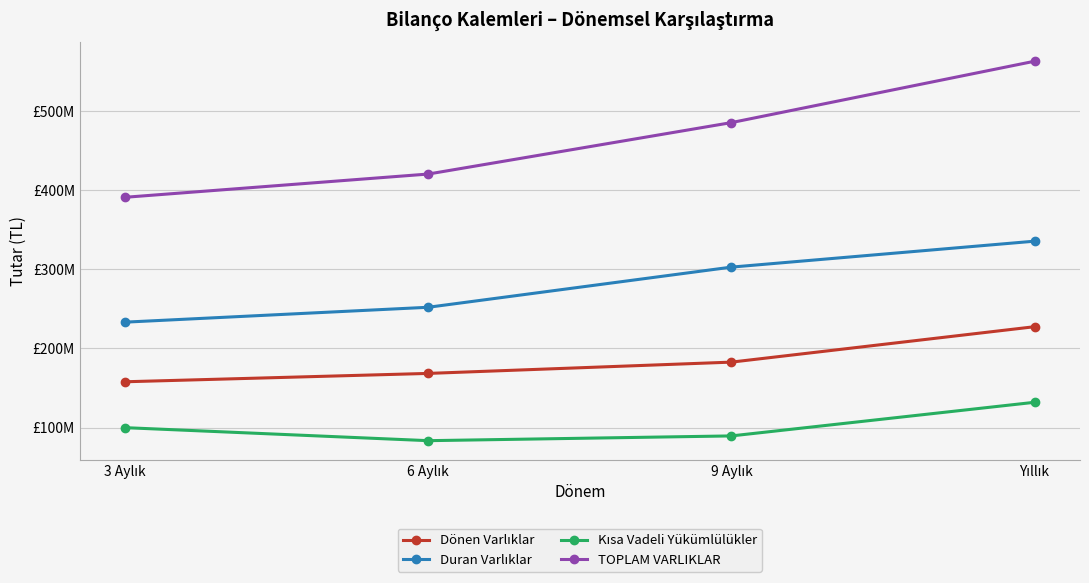

At which category is the sum across all series the highest?

Yıllık